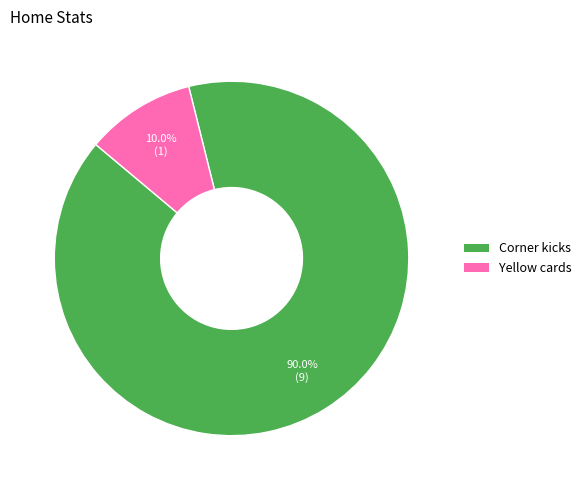

What percentage is the Yellow cards slice, to the nearest percent?

10%